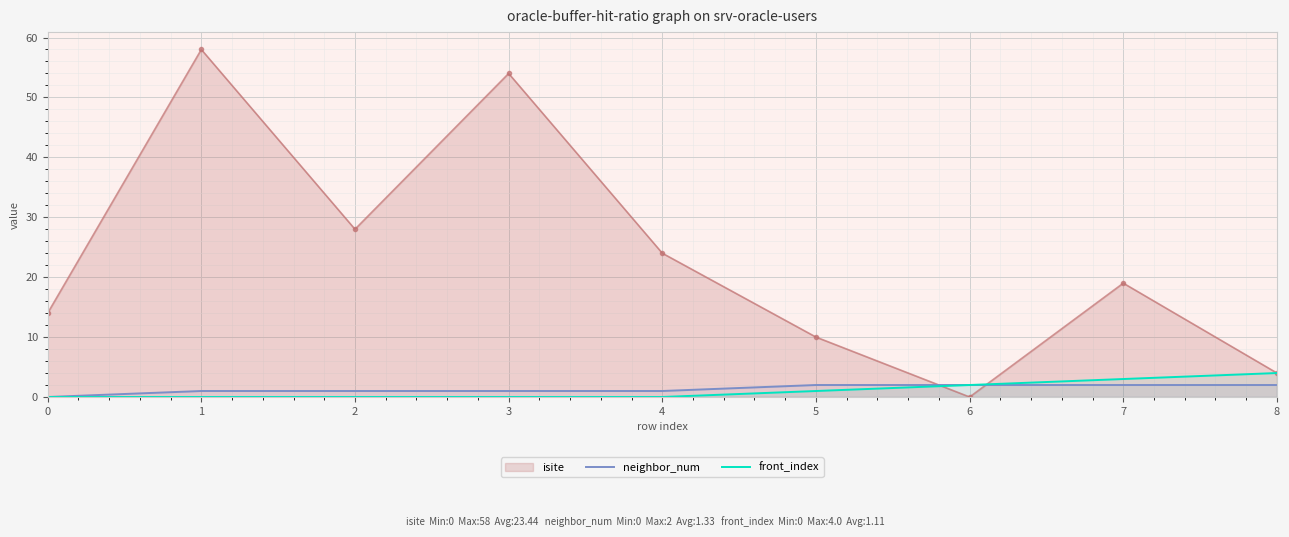

What is the spread (max minus min) of values at 4?

24